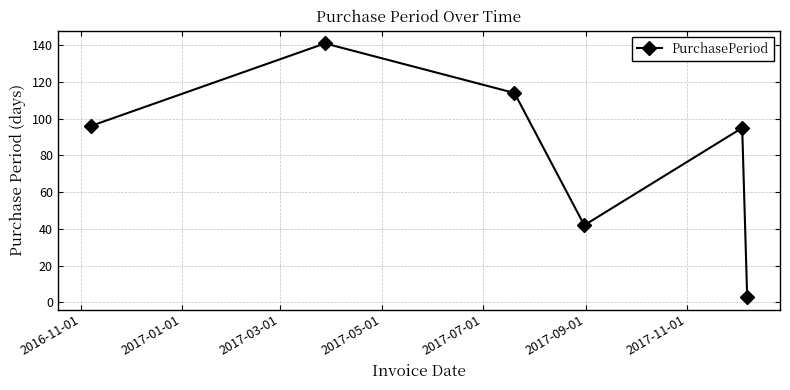

How many lines are shown in the chart?

1